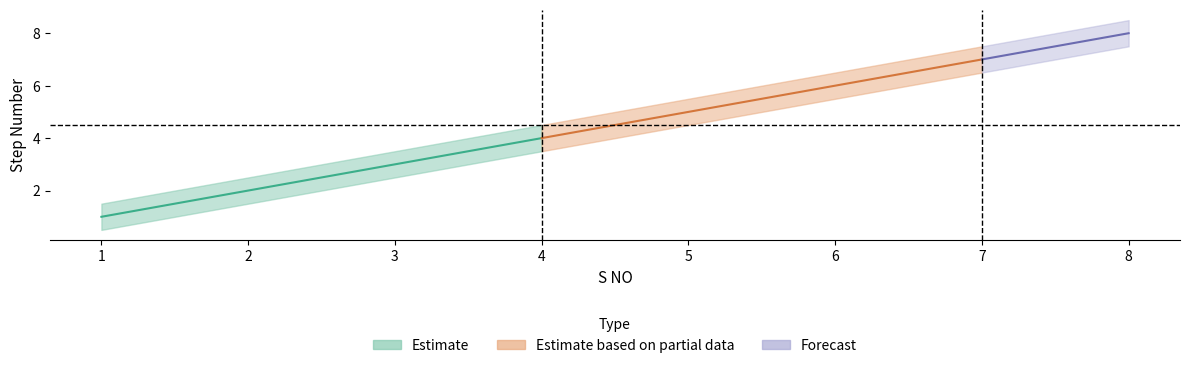

Is the value of Step Number lower at 3 greater than the value of Step Number upper at 5?

No